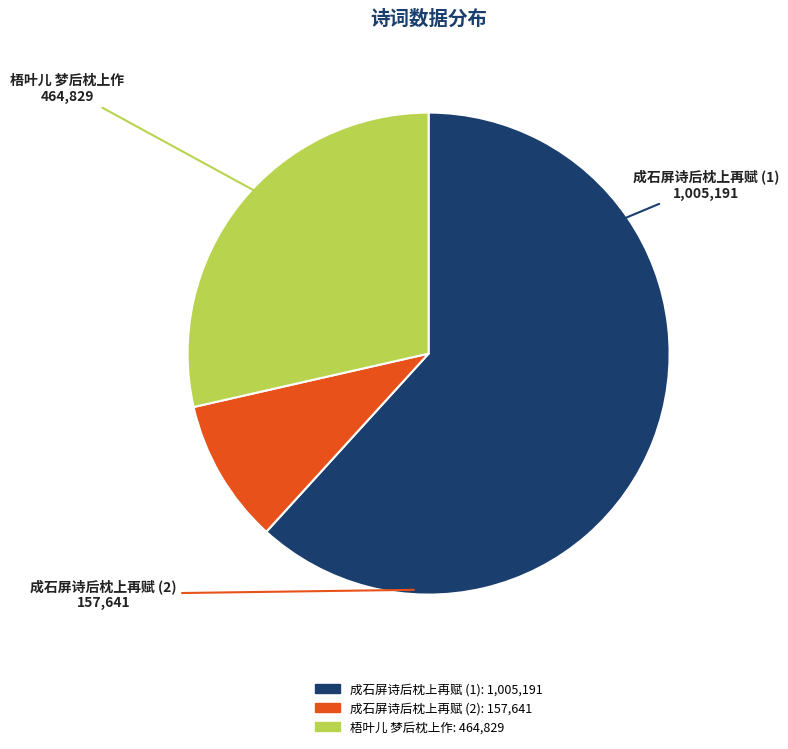

Is there a majority slice in this chart?

Yes